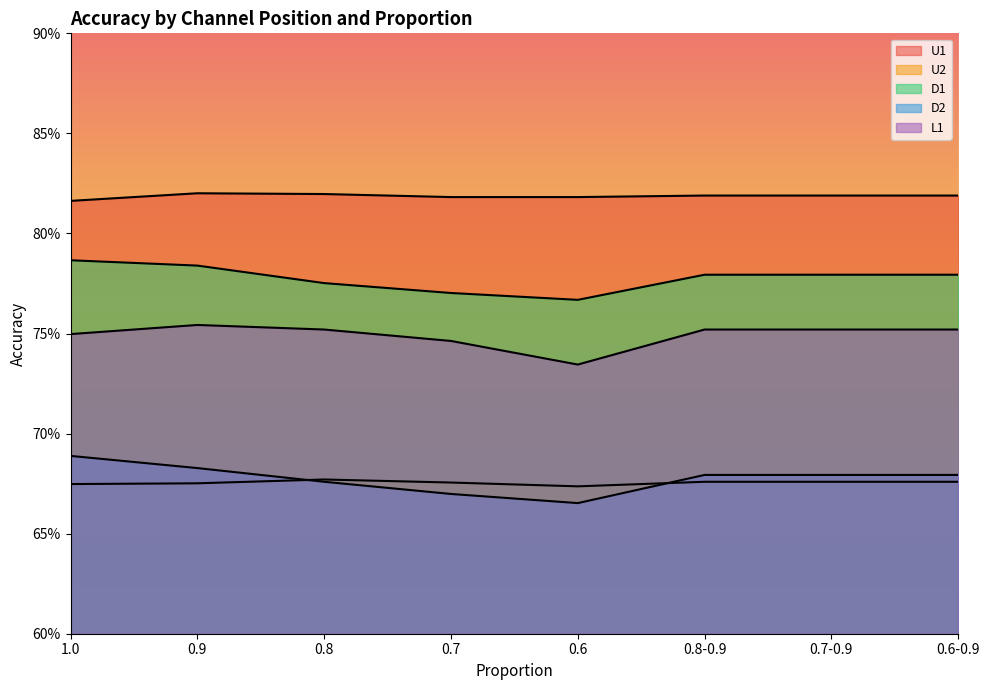

In D2, how many points are lower than both neighbors (excluding endpoints)?

1